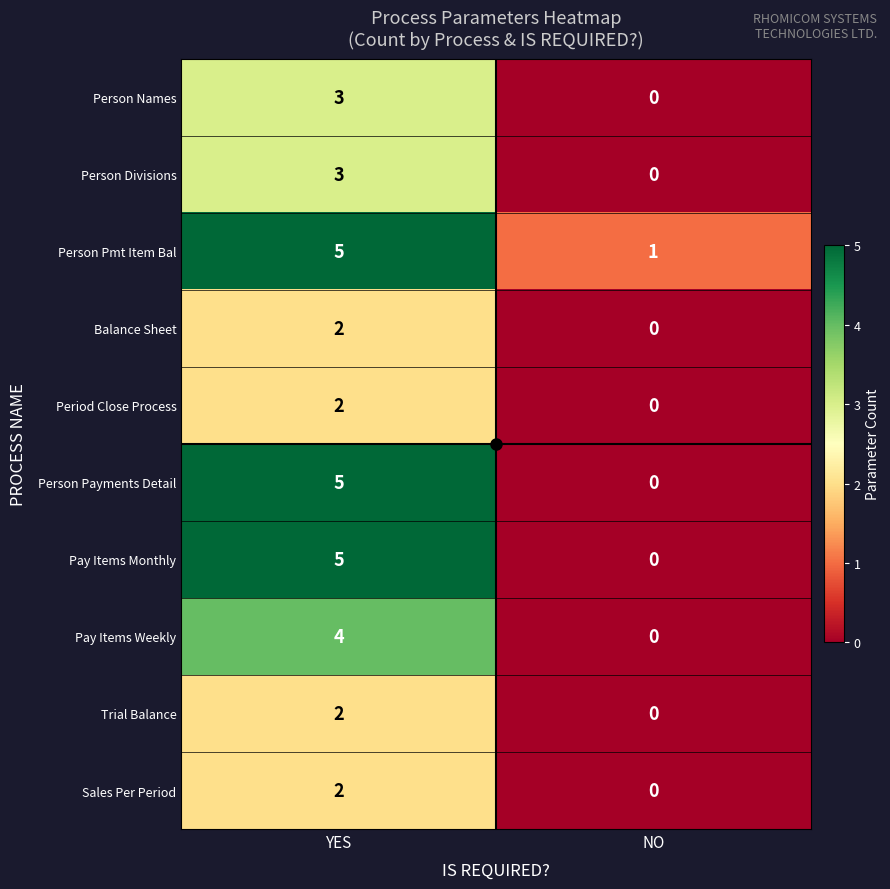

Is it true that Pay Items Monthly equals 0 at NO?

True